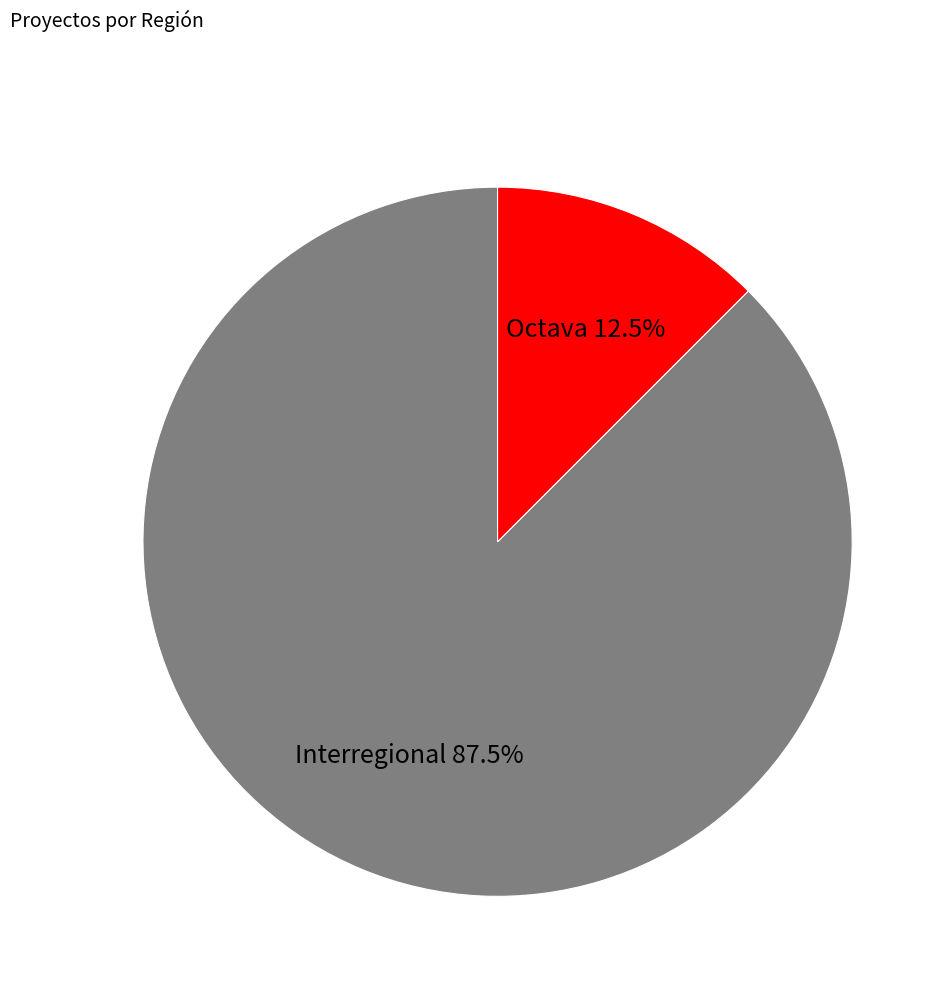

How many slices are in this pie chart?

2